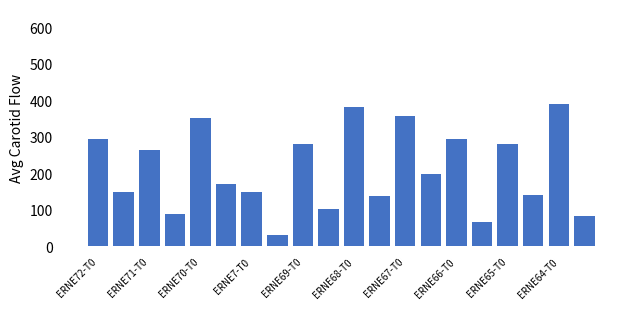

What is the greatest value displayed?

390.0